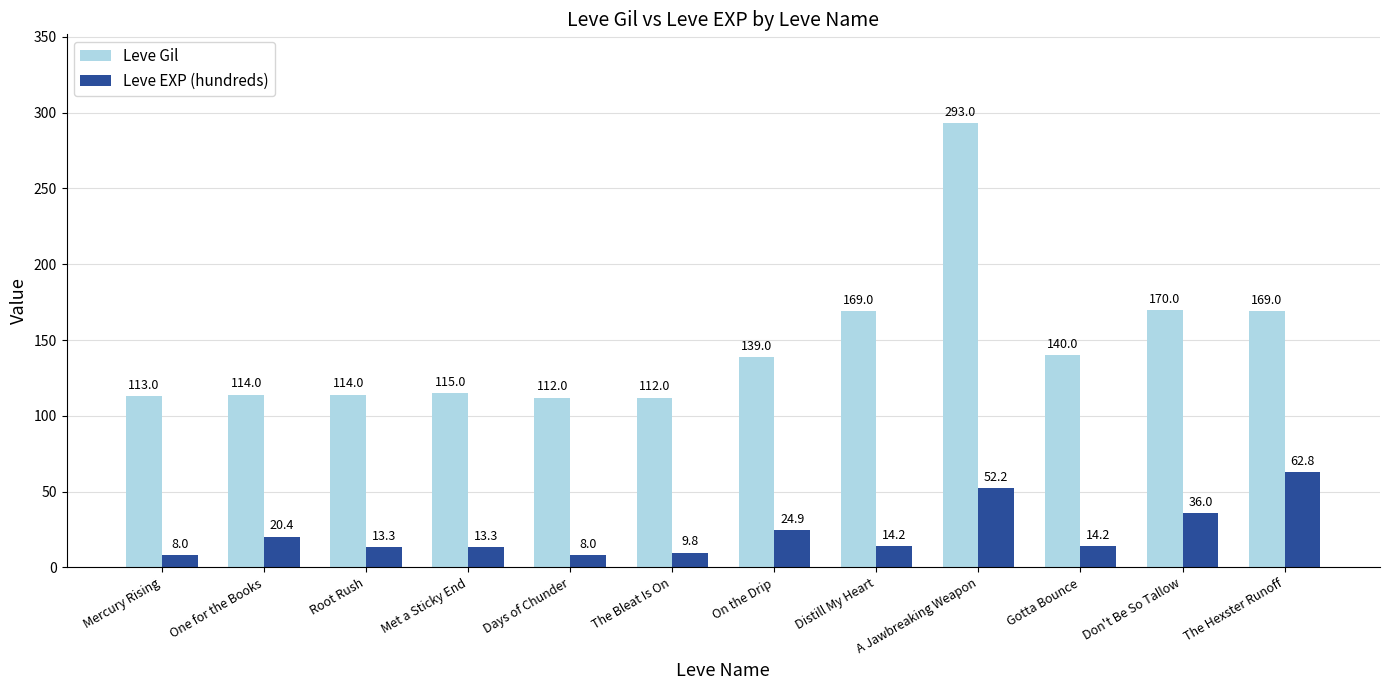

Rank the series at Don't Be So Tallow from lowest to highest value.

Leve EXP (hundreds), Leve Gil